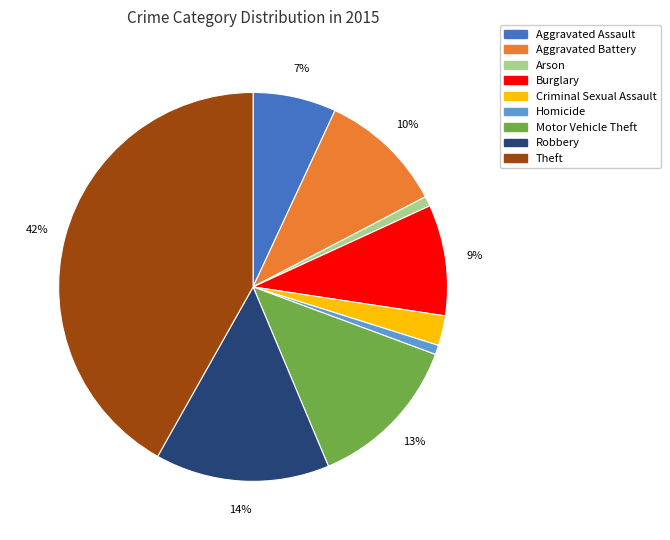

Which slice is the largest?

Theft